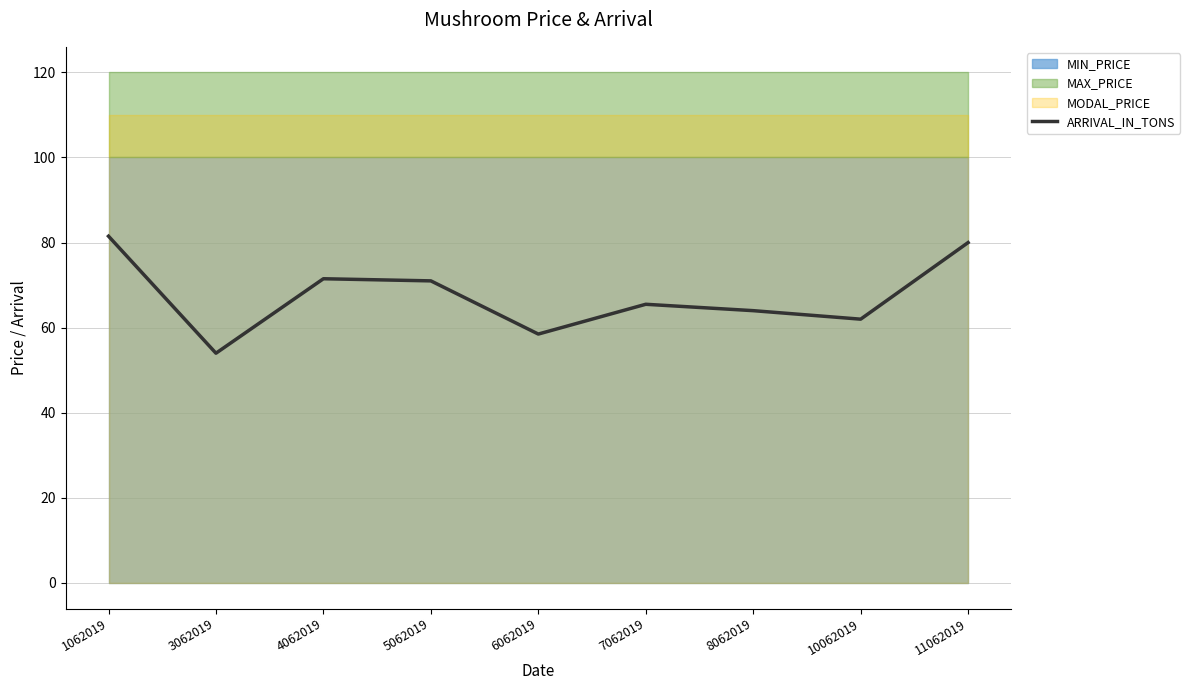

What is the sum of the values at 3062019 and 7062019?

119.5